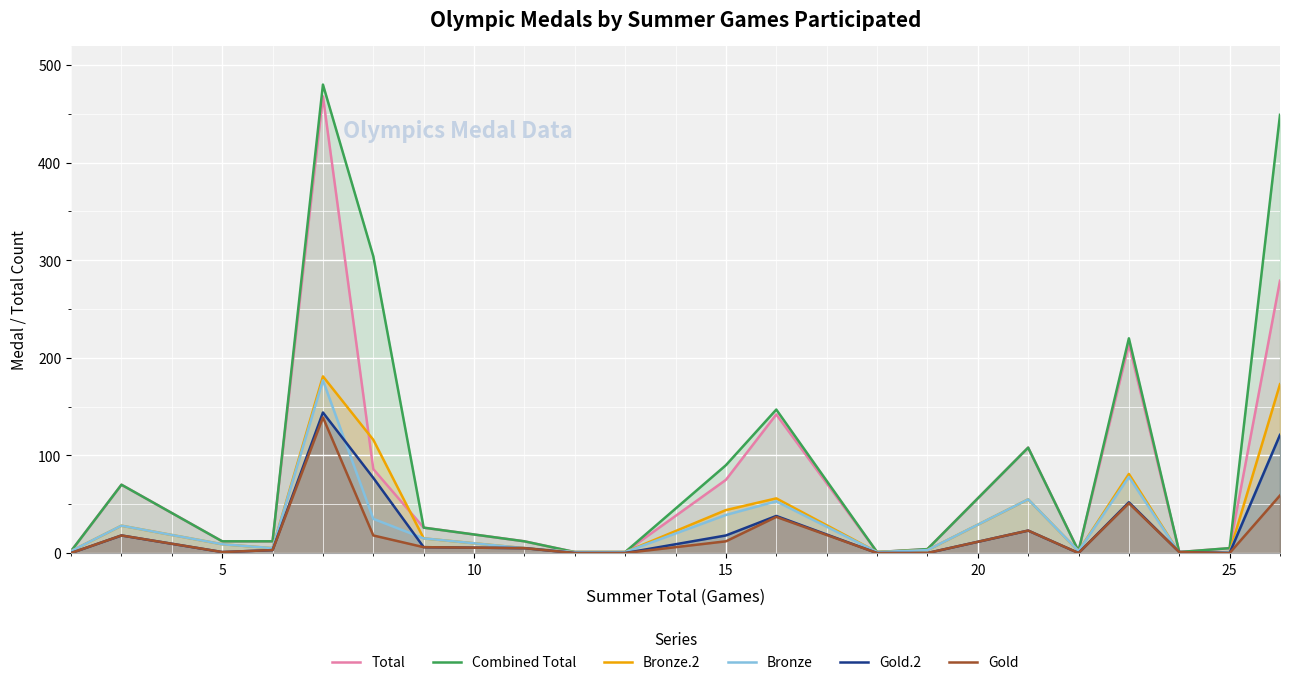

Which series has the largest range (max minus min)?

Combined Total